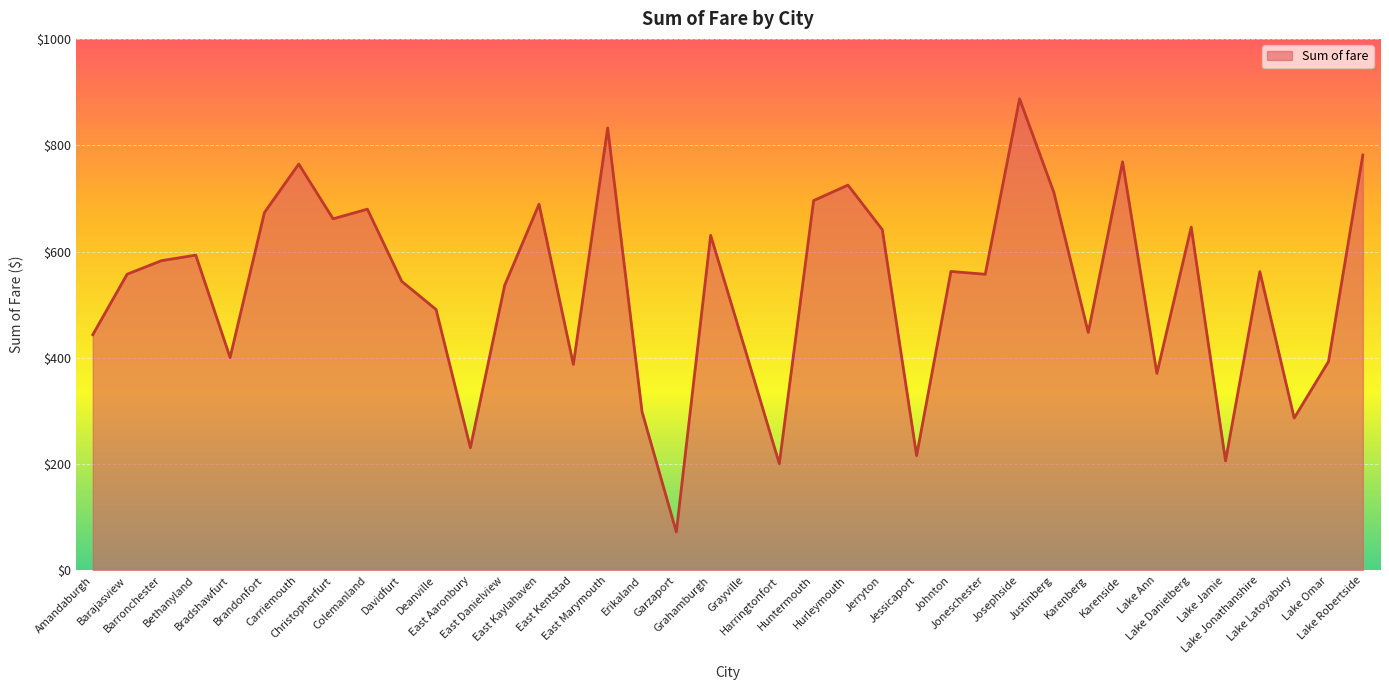

How many lines are shown in the chart?

1